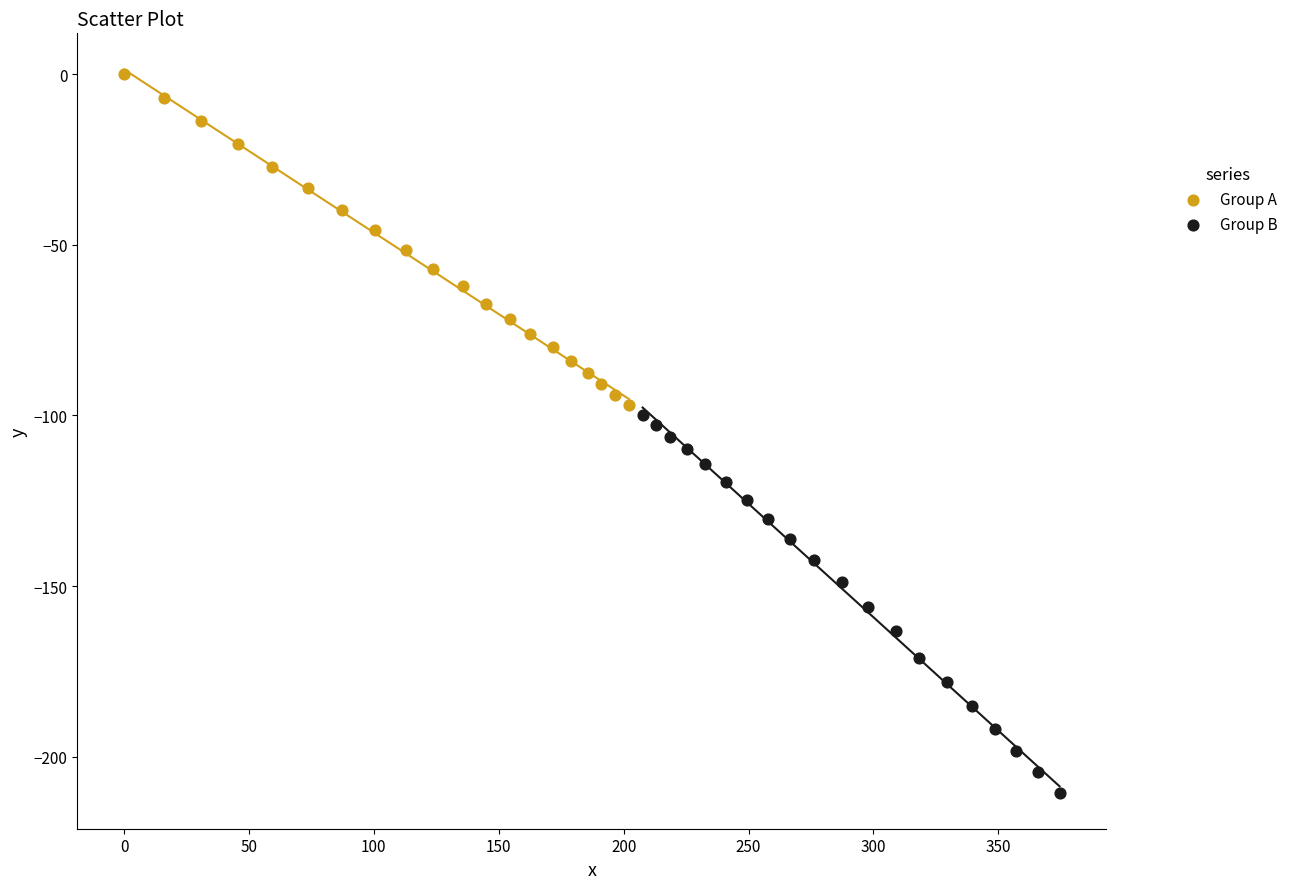

Which series reaches the minimum Y coordinate?

Group B